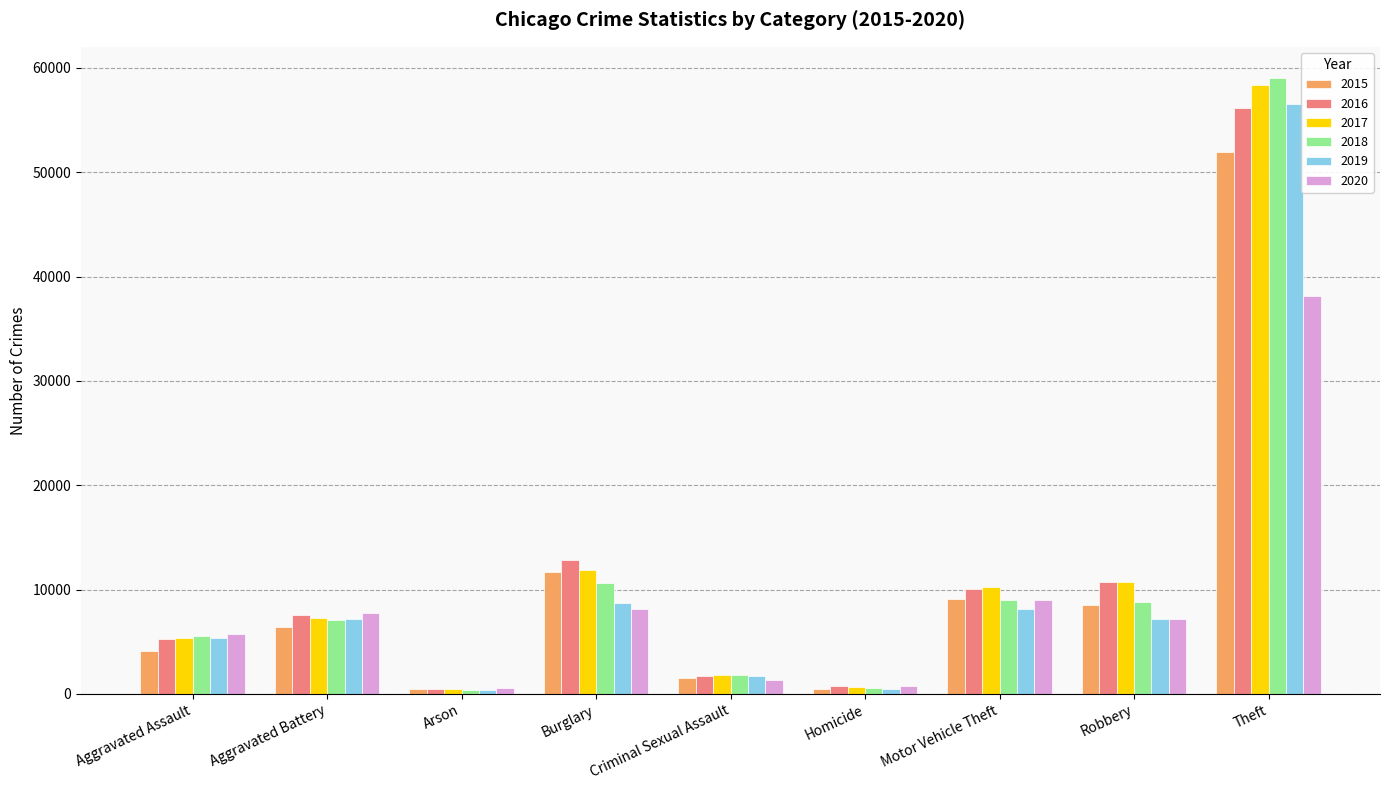

Is it true that 2017 equals 5342 at Aggravated Assault?

True